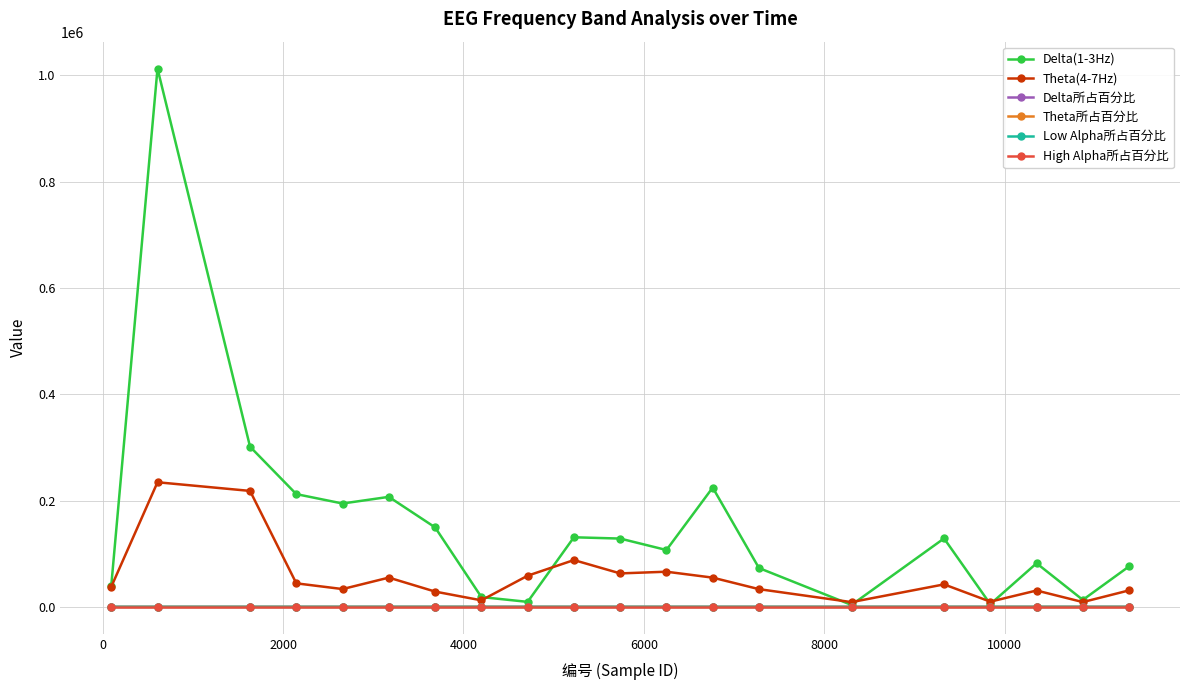

Which series has the largest total across all categories?

Delta(1-3Hz)